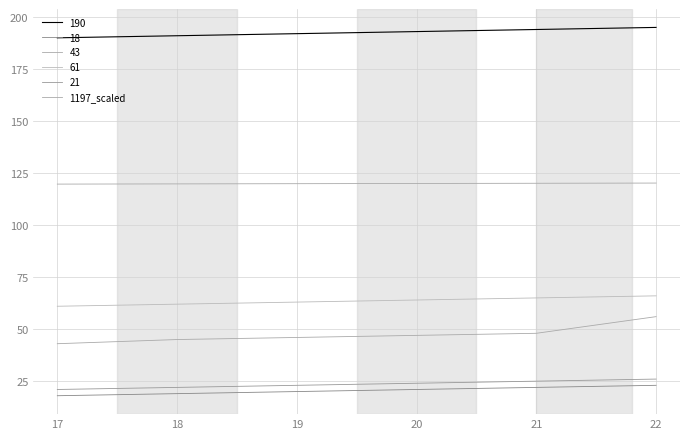

Does the chart display data point markers on the line(s)?

No